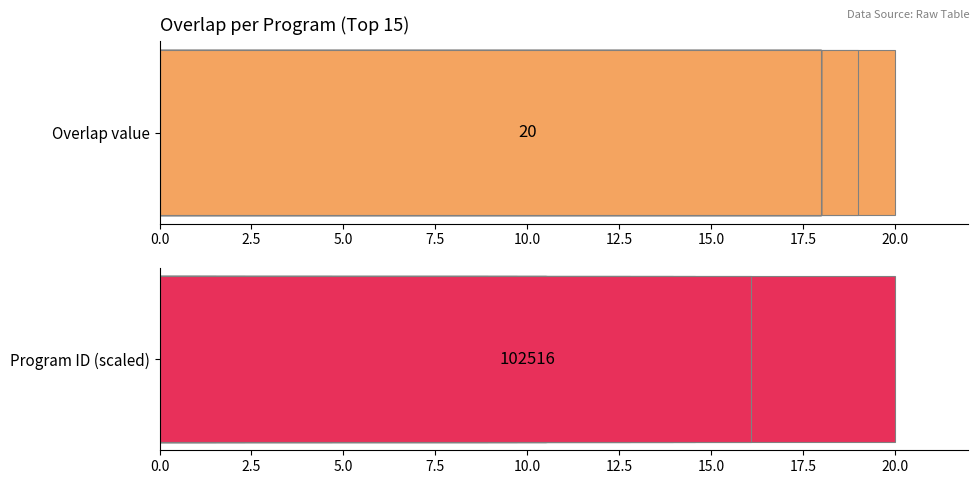

Reading right to left, what are all the values shown in this chart?

overlap: 18.0	18.0	18.0	18.0	18.0	18.0	18.0	18.0	18.0	18.0	18.0	18.0	18.0	19.0	20.0
program id: 16.1	14.6	14.0	12.8	10.5	10.5	10.5	10.5	9.7	8.9	2.3	1.5	1.1	4.7	20.0